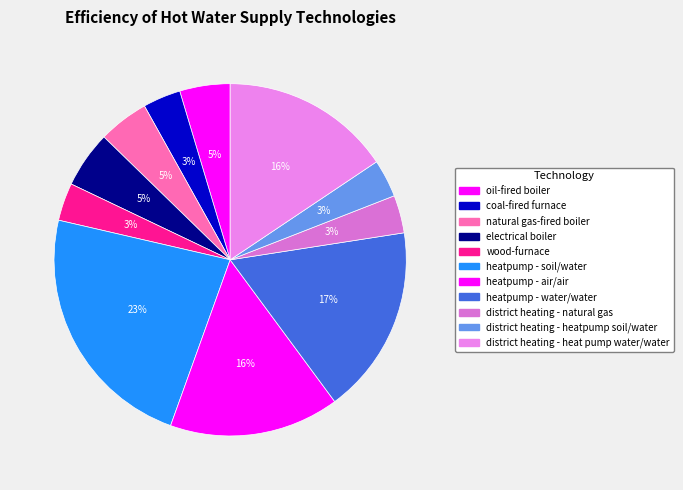

To the nearest percent, what portion does district heating - natural gas represent?

3%